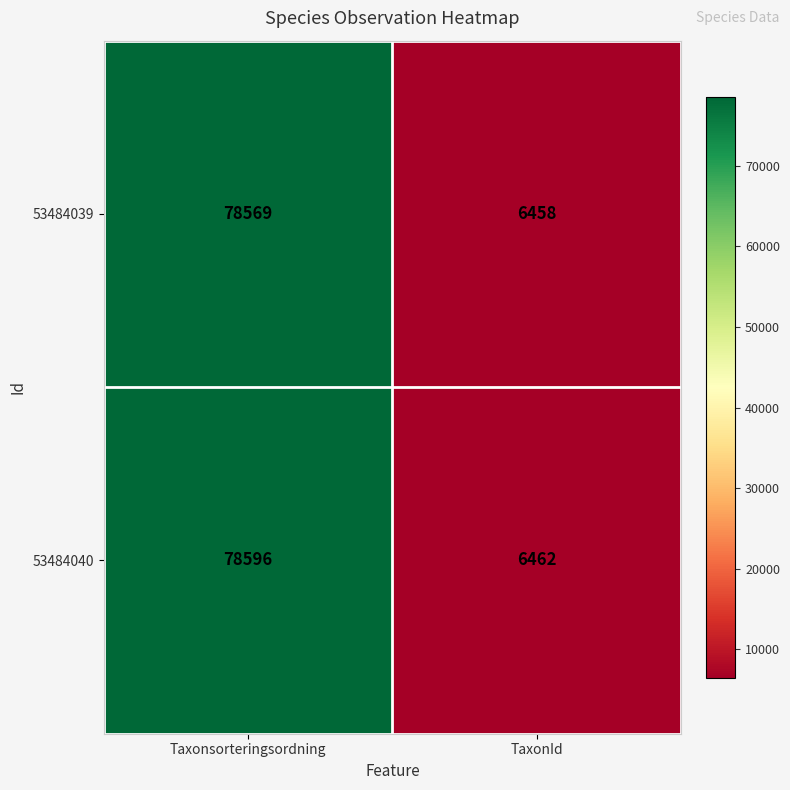

Which series has the largest total across all categories?

53484040